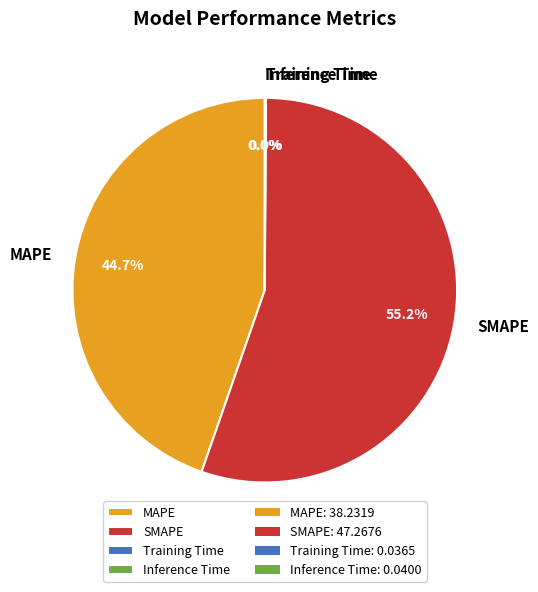

To the nearest percent, what is the difference between the largest and smallest slice percentages?

55%